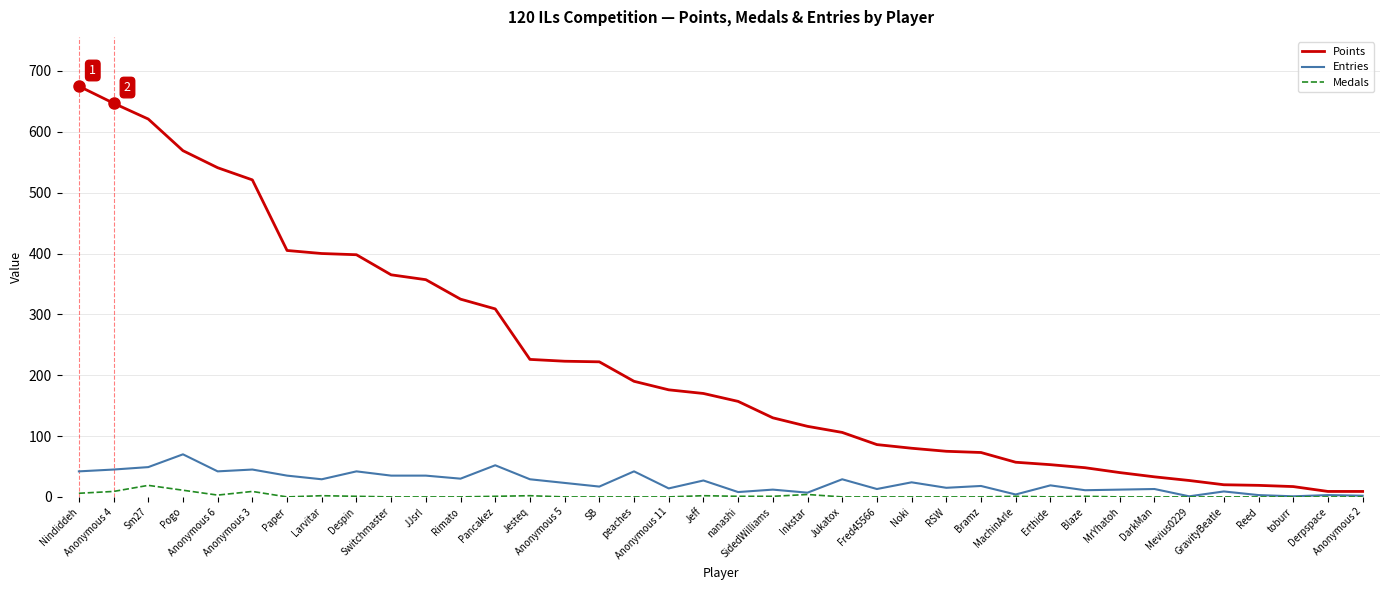

Rank the series by their maximum value, from lowest to highest.

Medals, Entries, Points